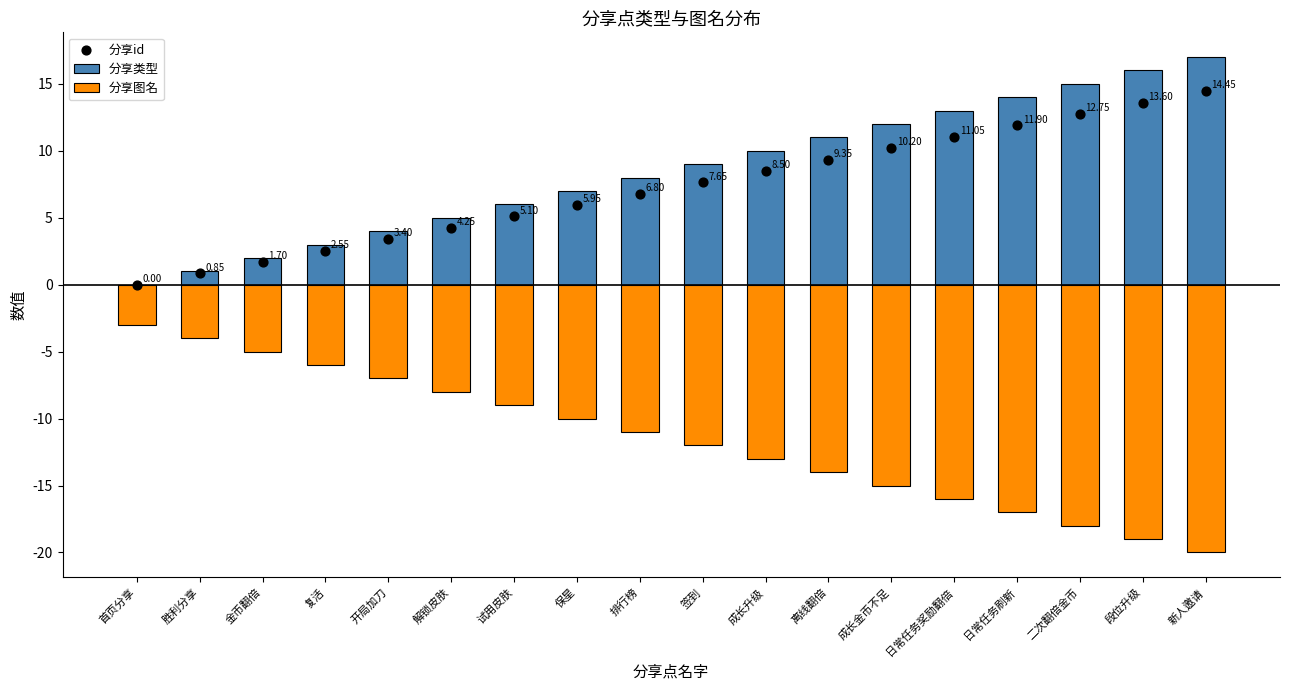

At how many categories does at least one series exceed 4?

13